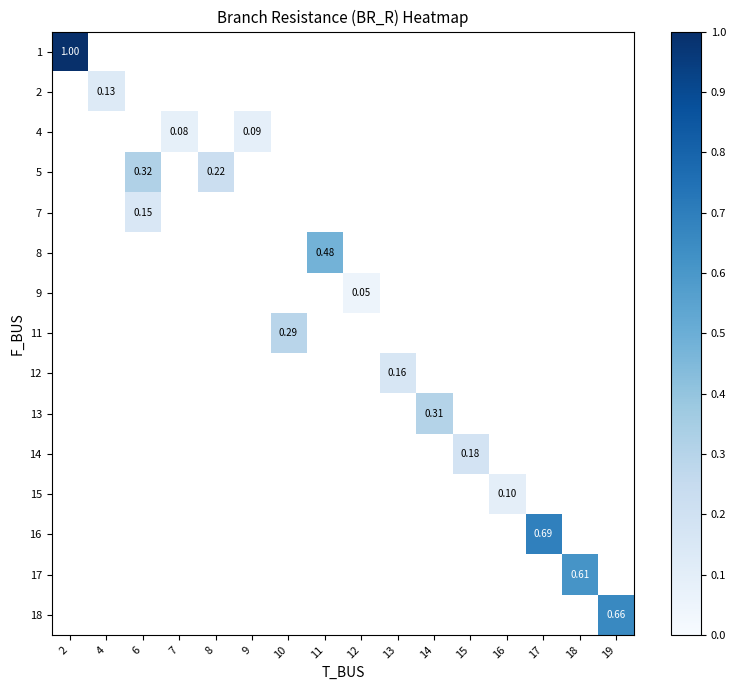

How many positive values does the 7 series have?

1